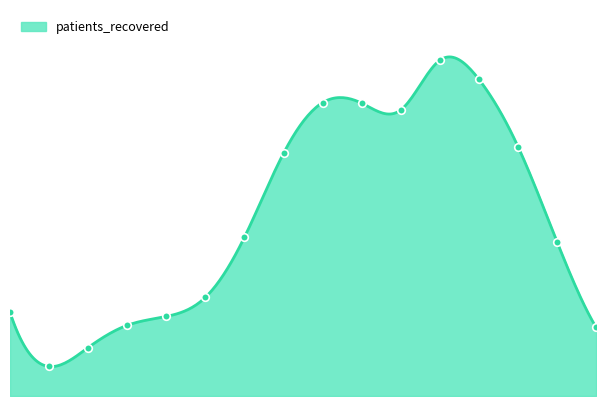

Approximately how many times larger is the value at 2 compared to 14?

0.3